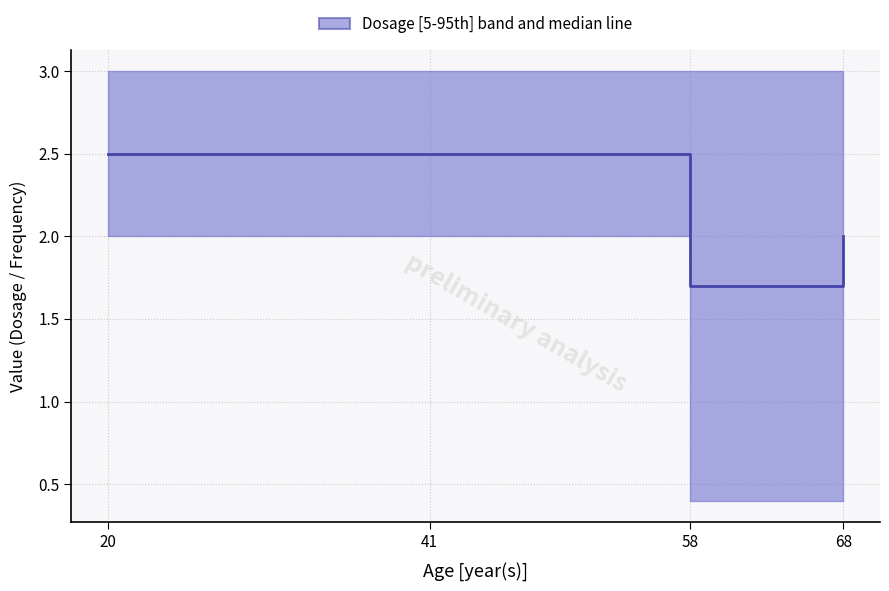

What value does the data have at 58?

1.7